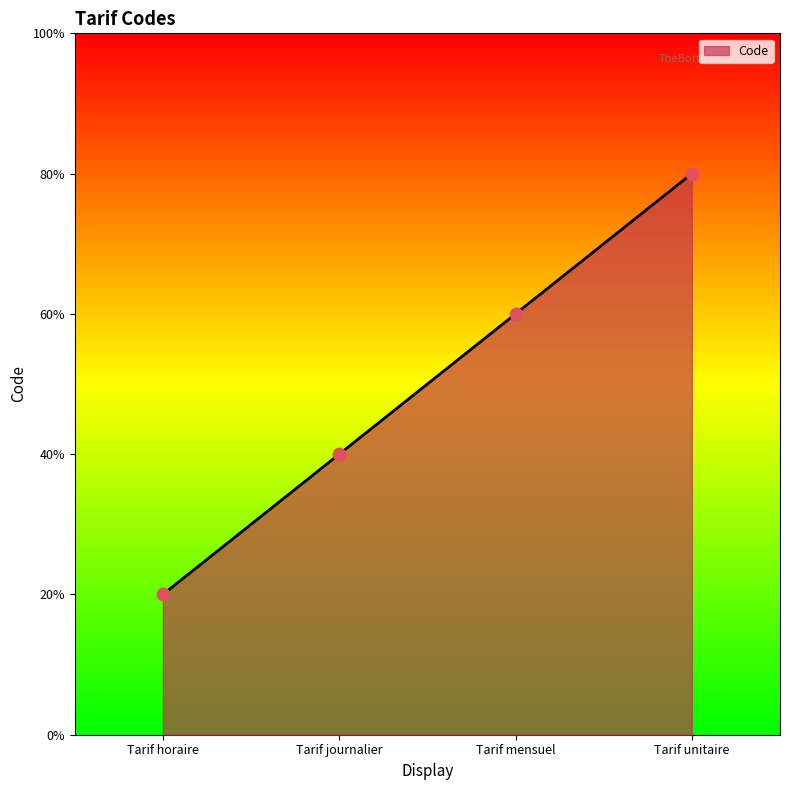

Does the chart have visible grid lines?

No